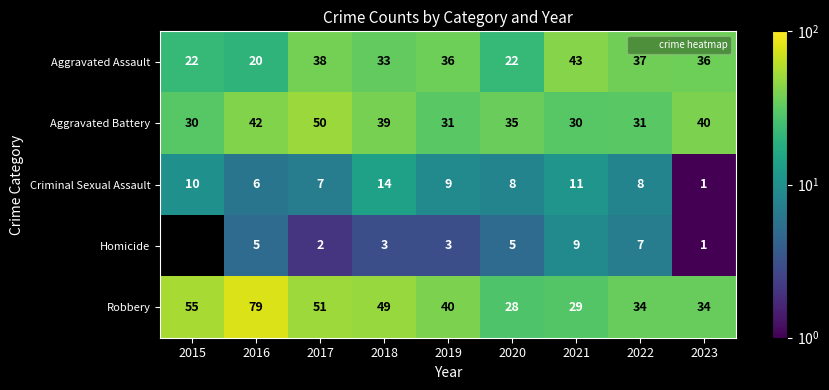

Is it true that Aggravated Assault equals 22.0 at 2020?

True